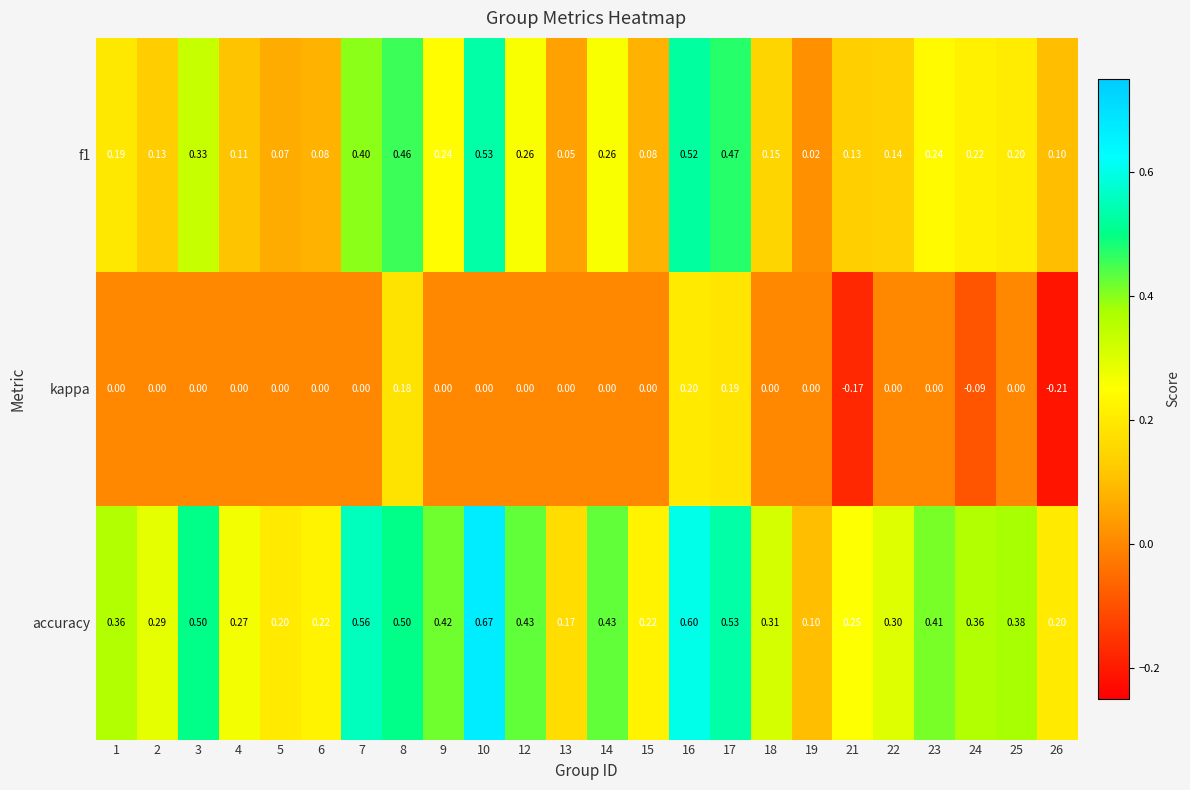

Which series has the largest total across all categories?

accuracy